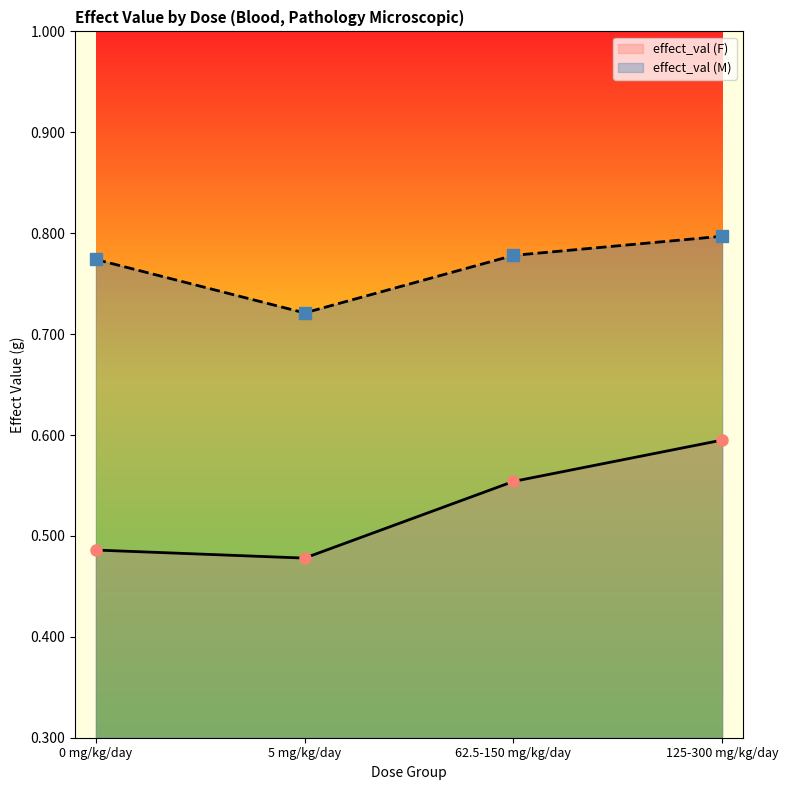

Is the value of effect_val (M) at 125-300 mg/kg/day greater than the value of effect_val (F) at 125-300 mg/kg/day?

Yes